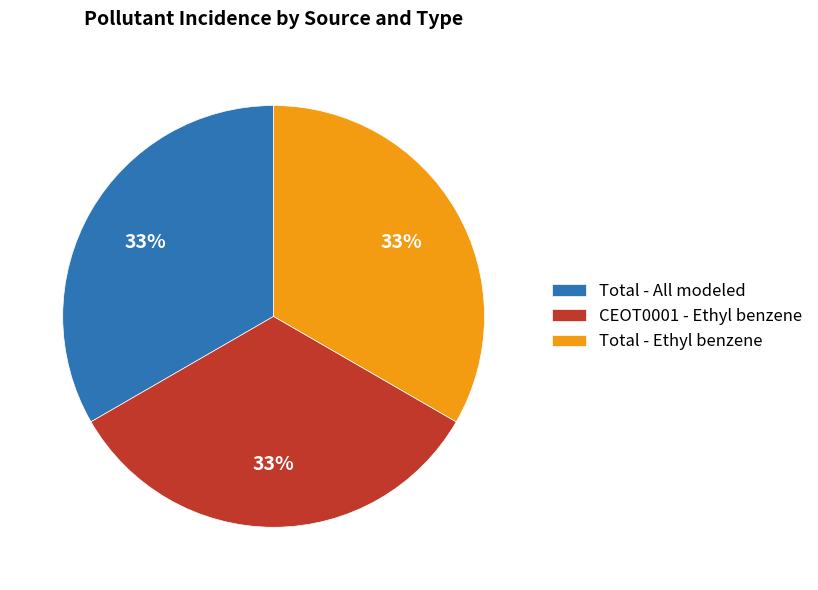

How many segments does this pie chart have?

3